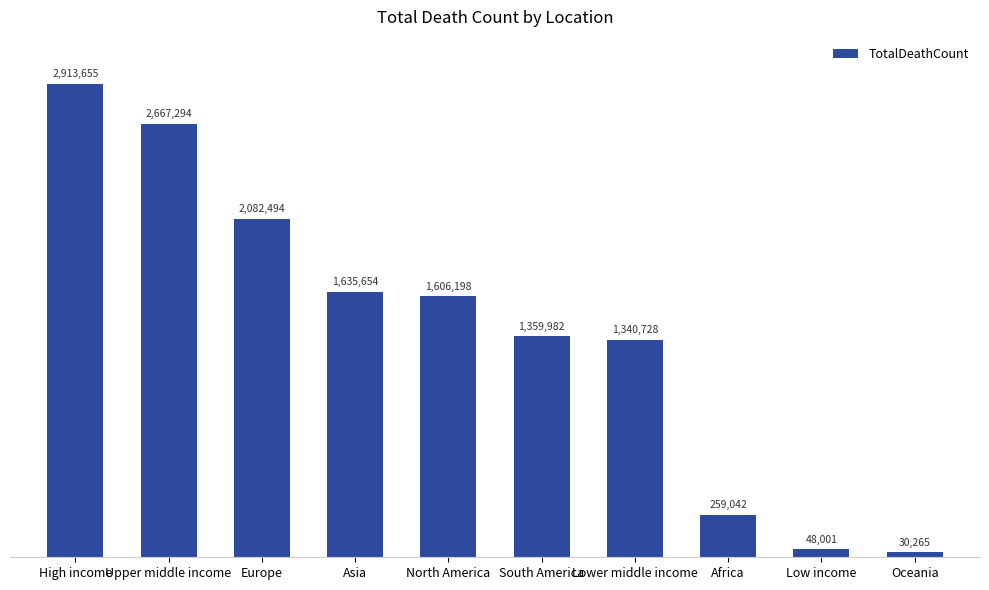

Read the value at Lower middle income, to the nearest 100.

1340700